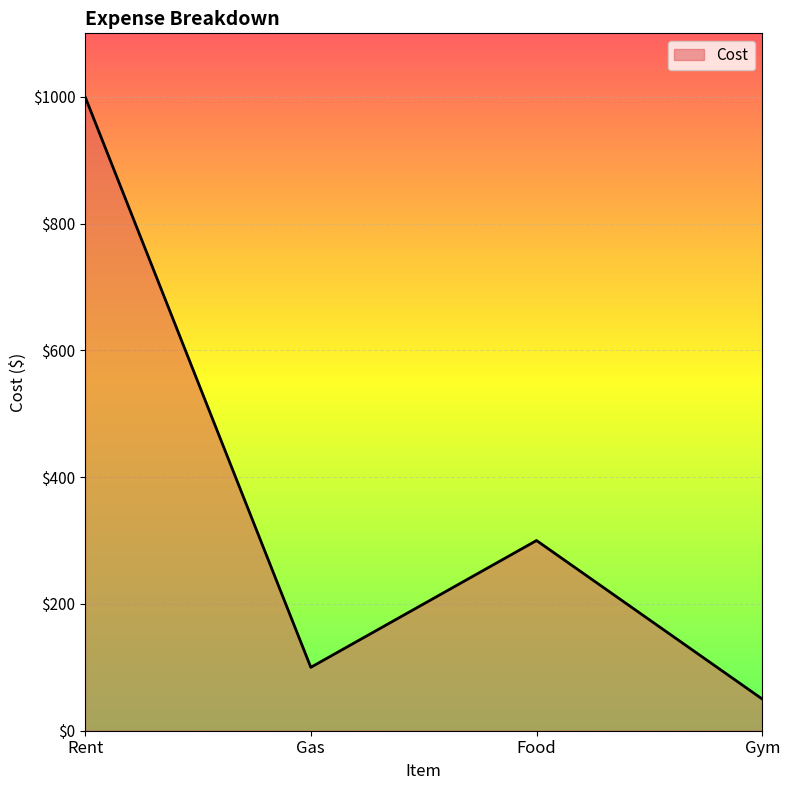

Count the number of data series in this chart.

1